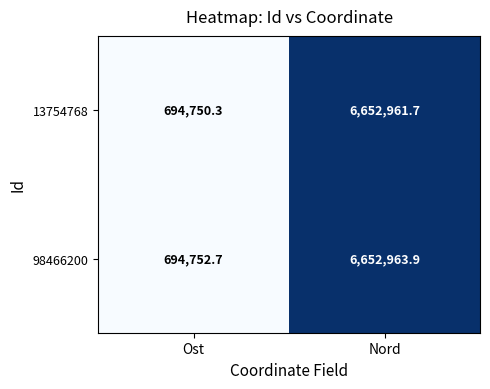

How many series are shown in this chart?

2